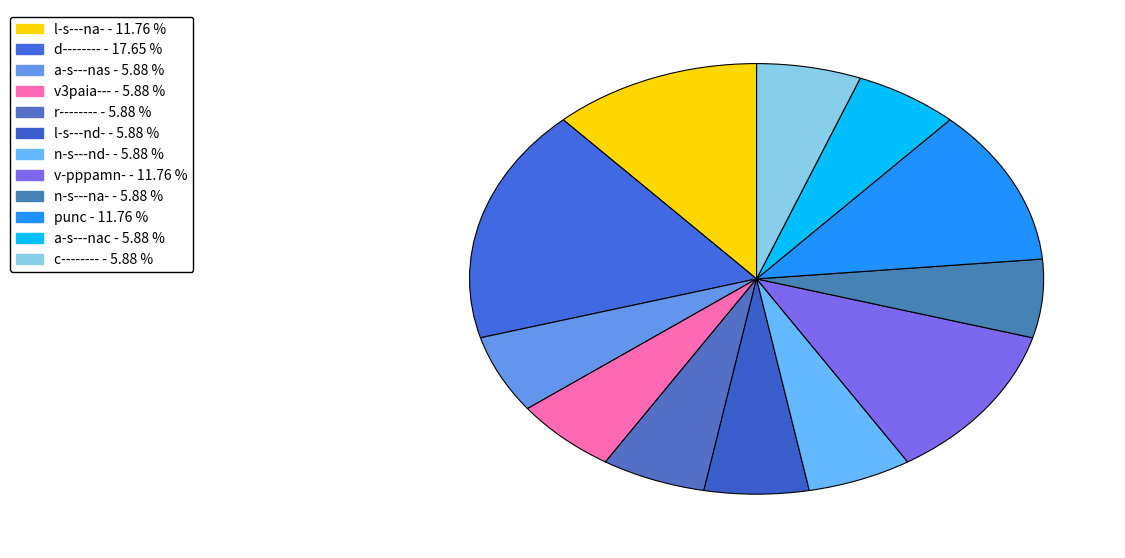

The a-s---nas slice represents 6% of the pie. True or false?

True